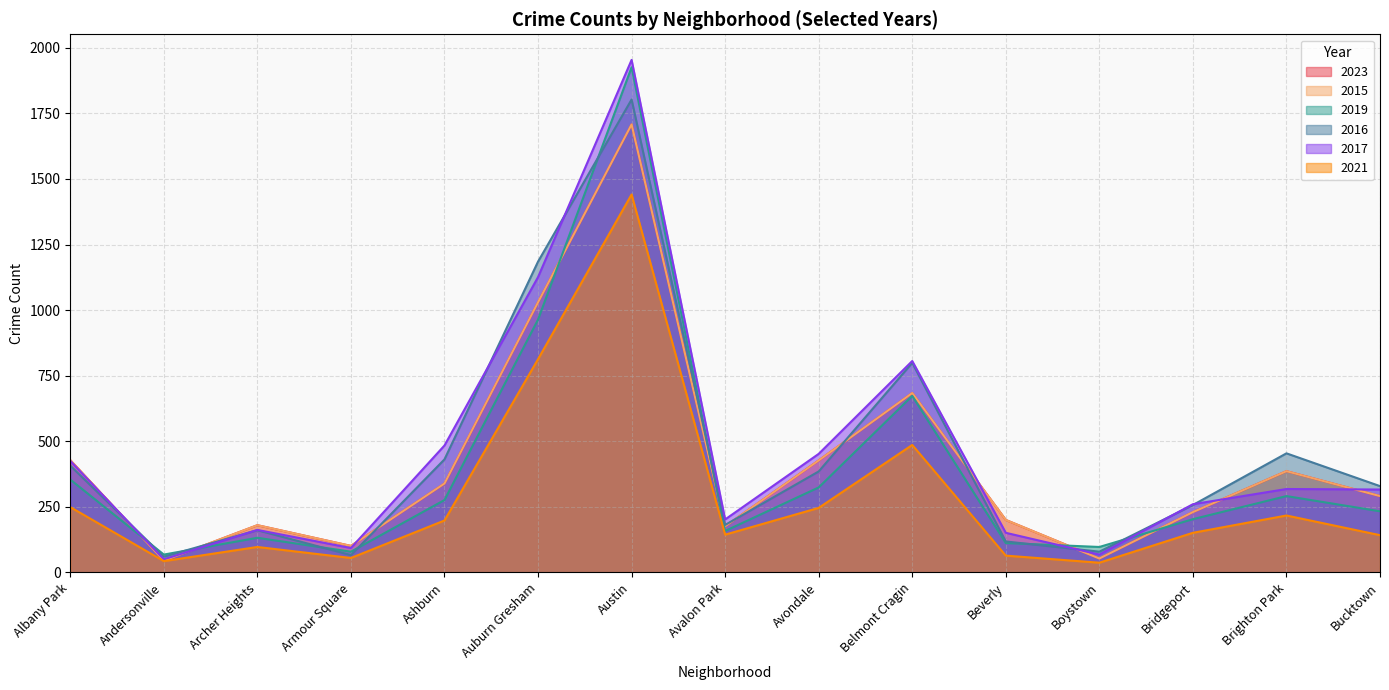

What is the label of the 14th point from the left?

Brighton Park